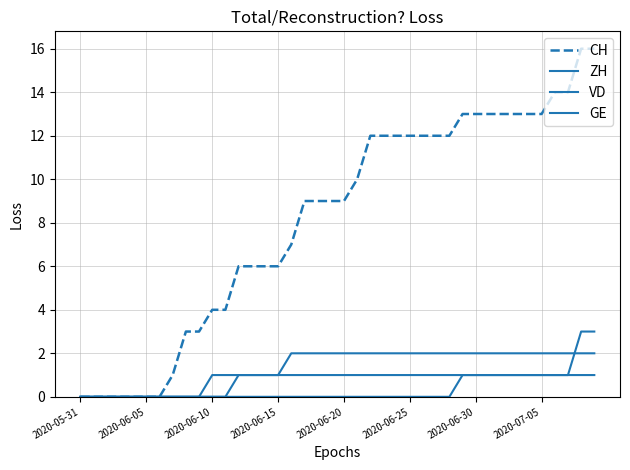

Does the chart have visible grid lines?

Yes